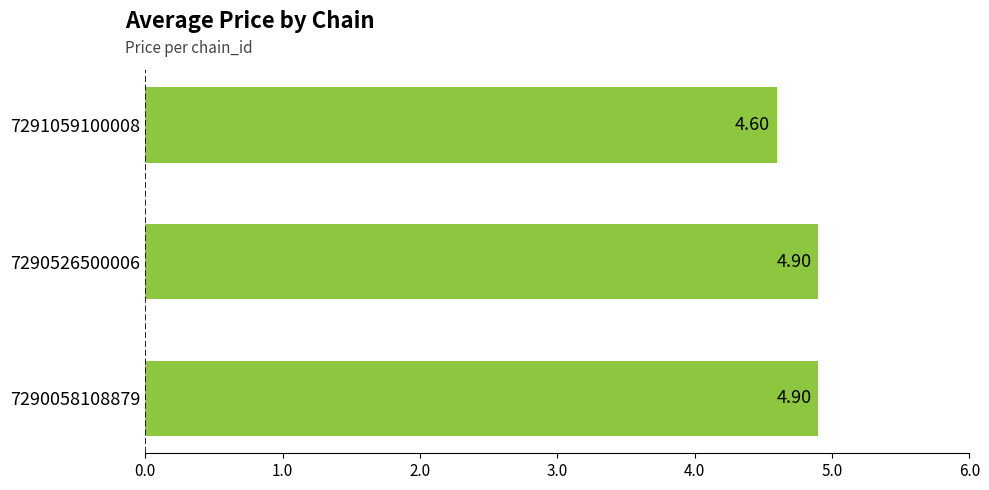

What is the change in value from 7290058108879 to 7291059100008?

-0.3